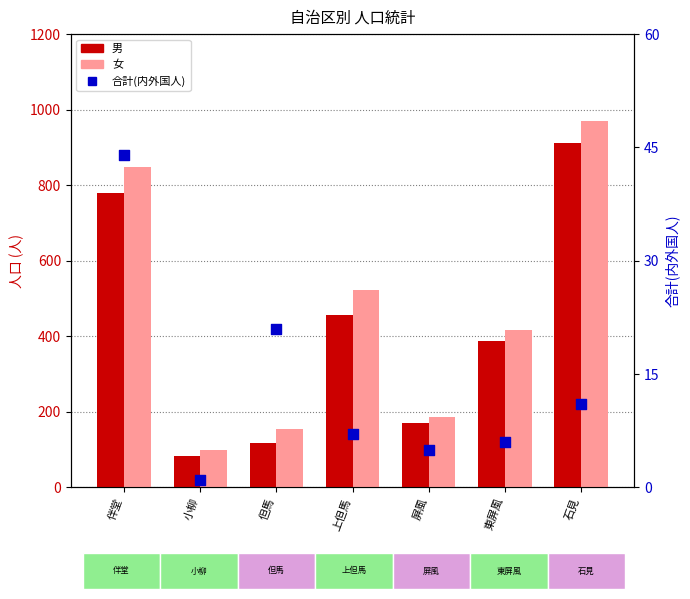

Which series has the largest total across all categories?

女